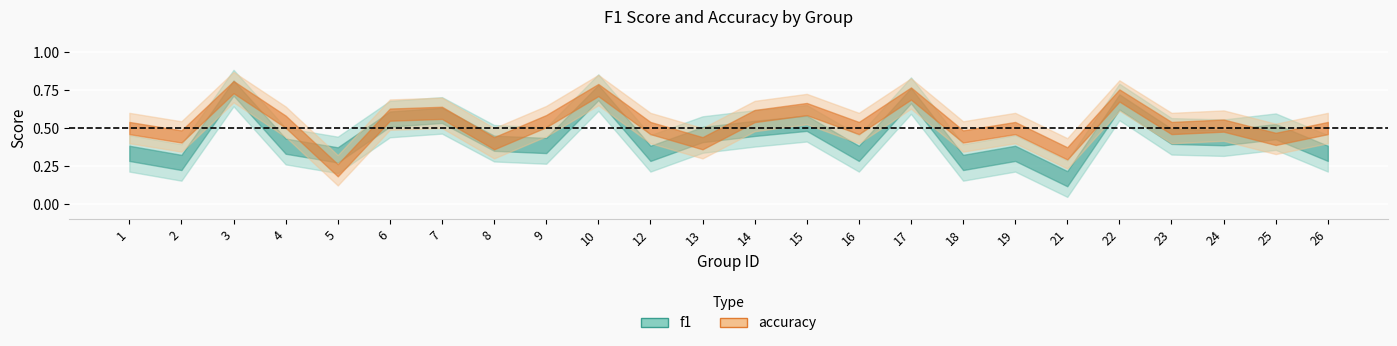

True or false: f1 has more than 0 interior local peaks.

True